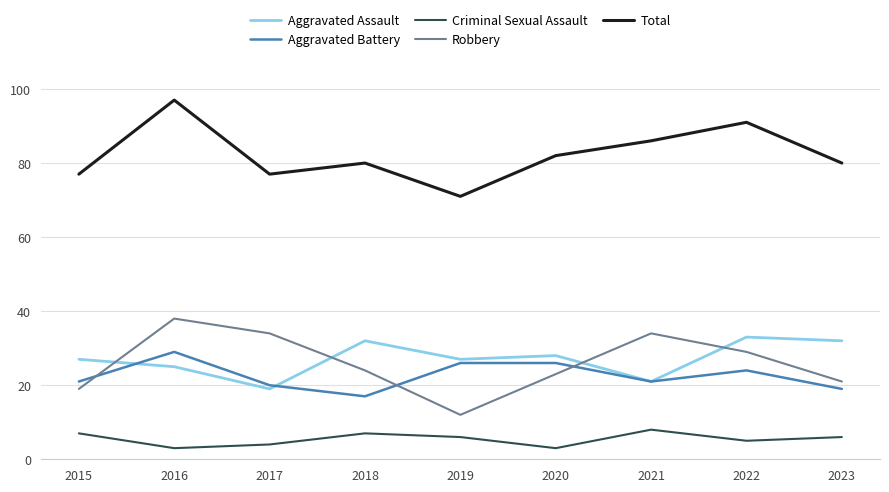

Rank the series by their maximum value, from lowest to highest.

Criminal Sexual Assault, Aggravated Battery, Aggravated Assault, Robbery, Total